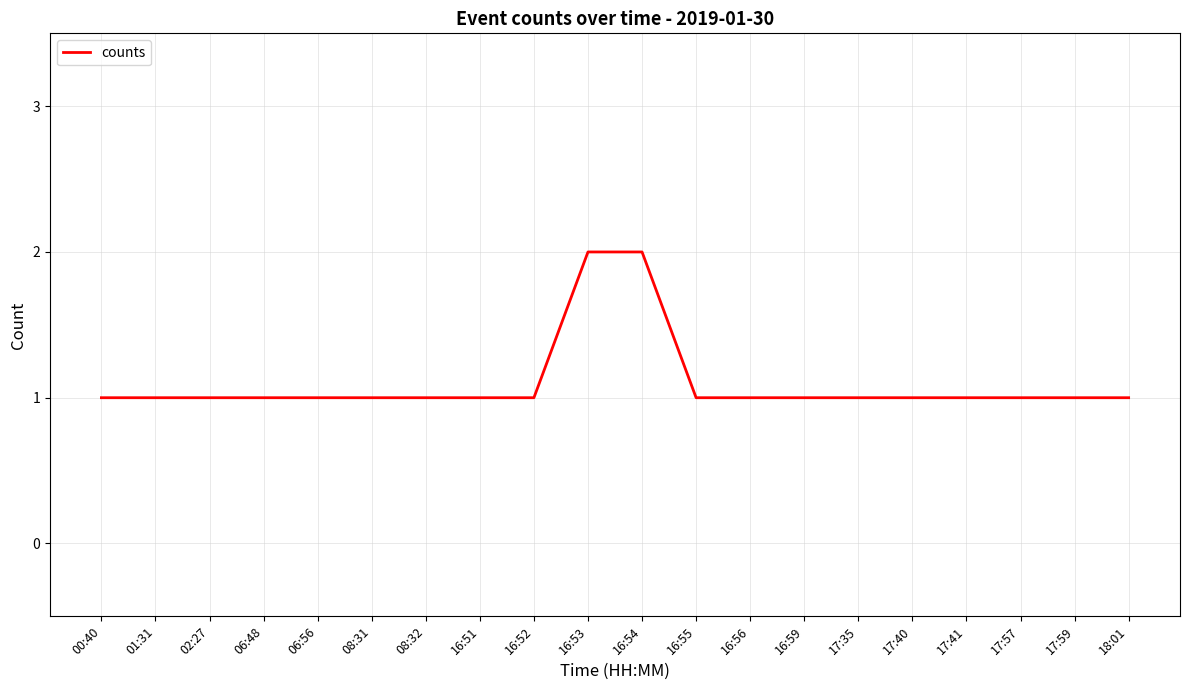

What is the change in value from 08:32 to 16:54?

+1